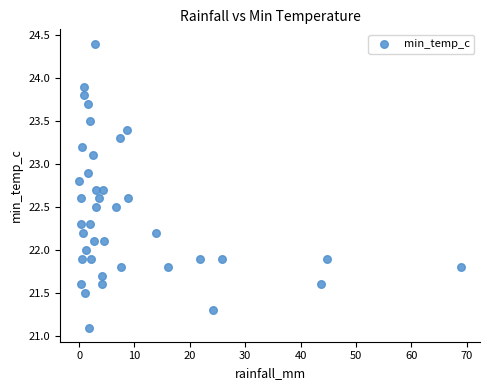

What is the range of Y values (max minus min)?

3.3